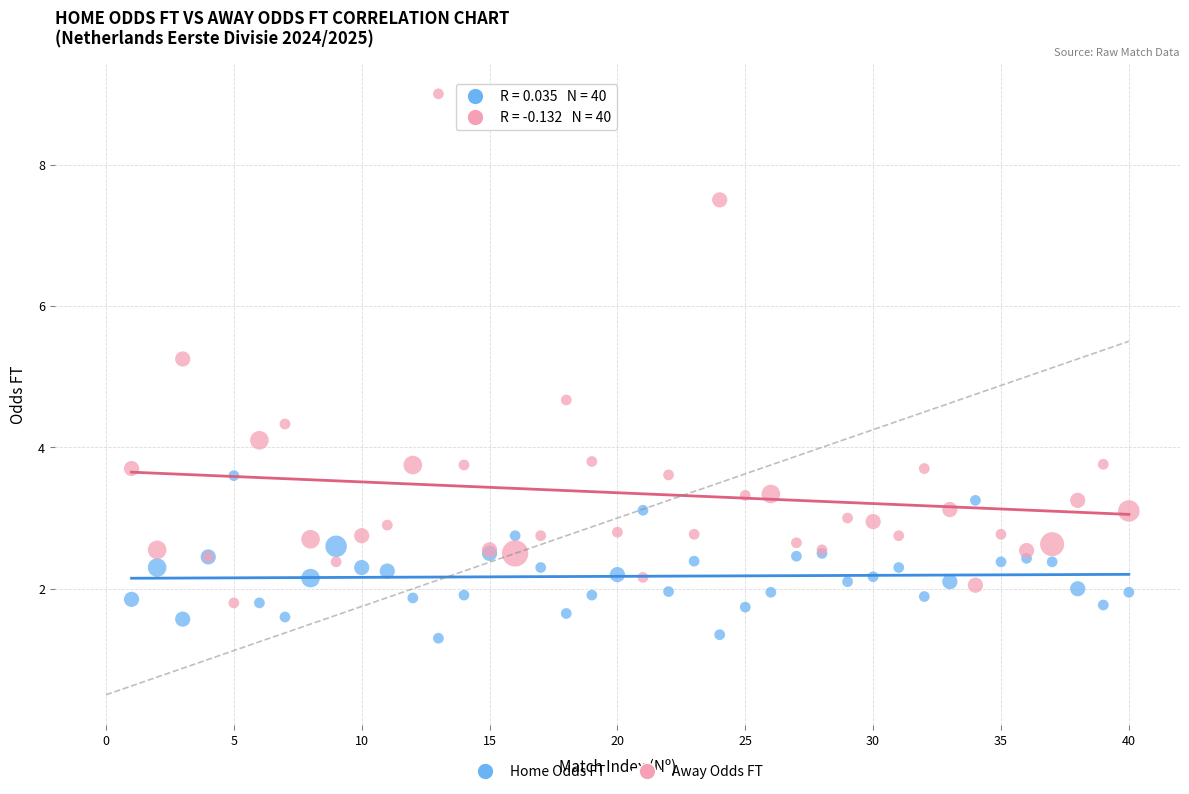

What are all the series names shown in the legend?

Home Odds FT, Away Odds FT